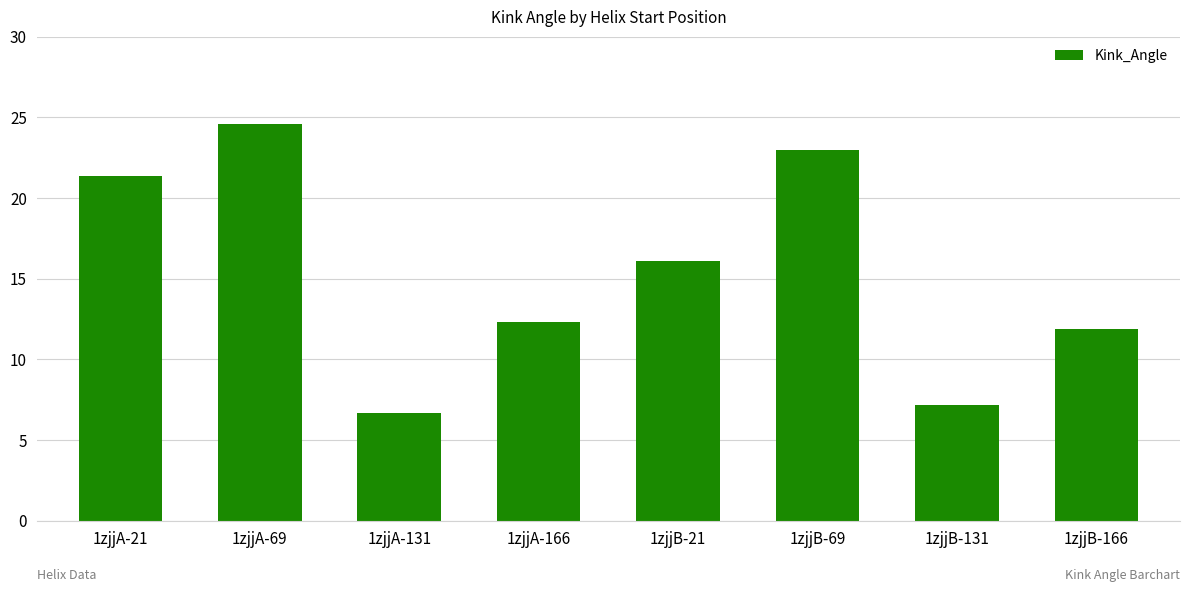

The chart shows a value of 3.1 at 1zjjA-166. True or false?

False